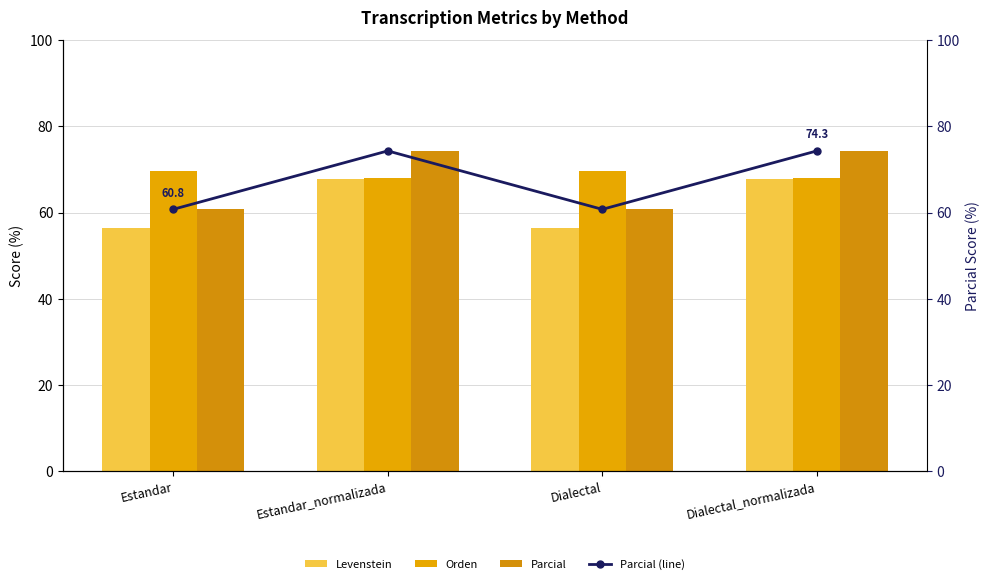

Which series has the largest total across all categories?

Orden